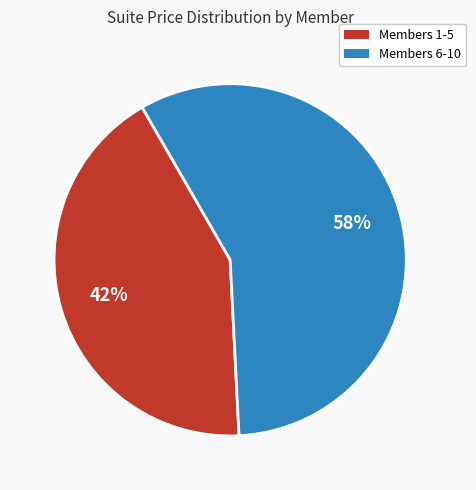

To the nearest percent, what is the average slice percentage?

50%